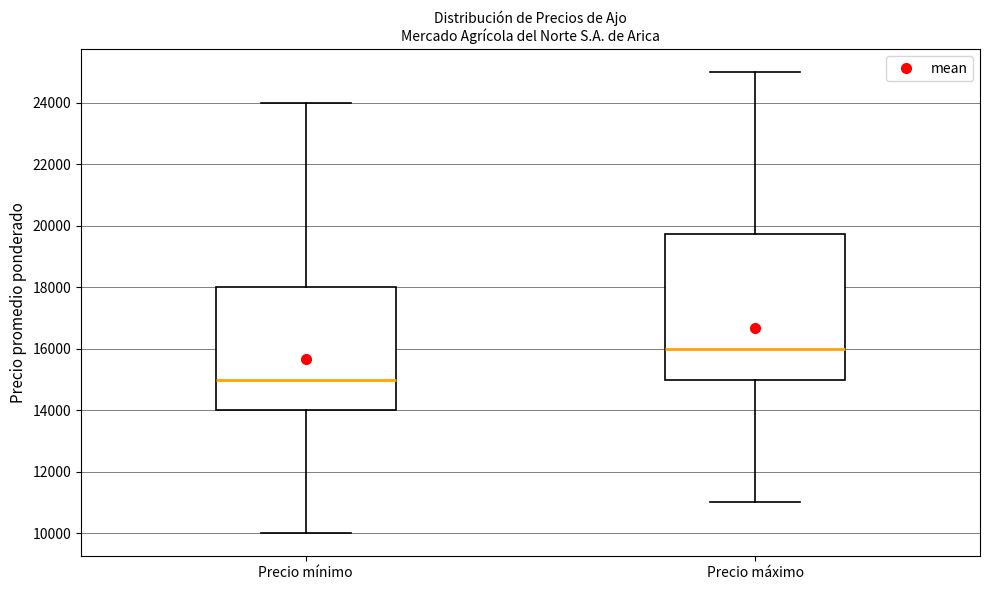

Which box's median line is the highest?

Precio máximo